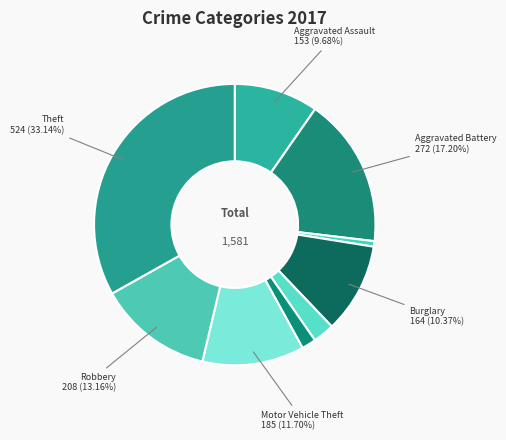

How many segments does this pie chart have?

9